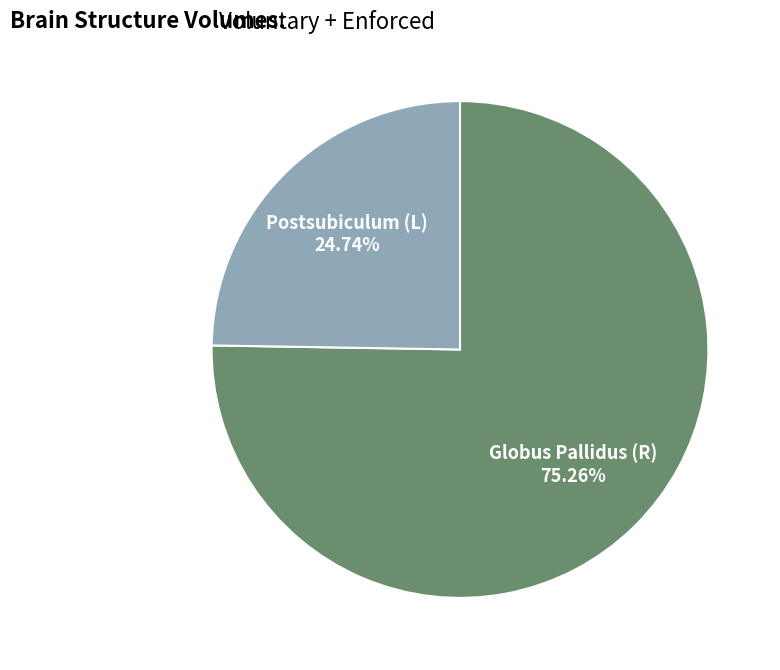

Is there a majority slice in this chart?

Yes